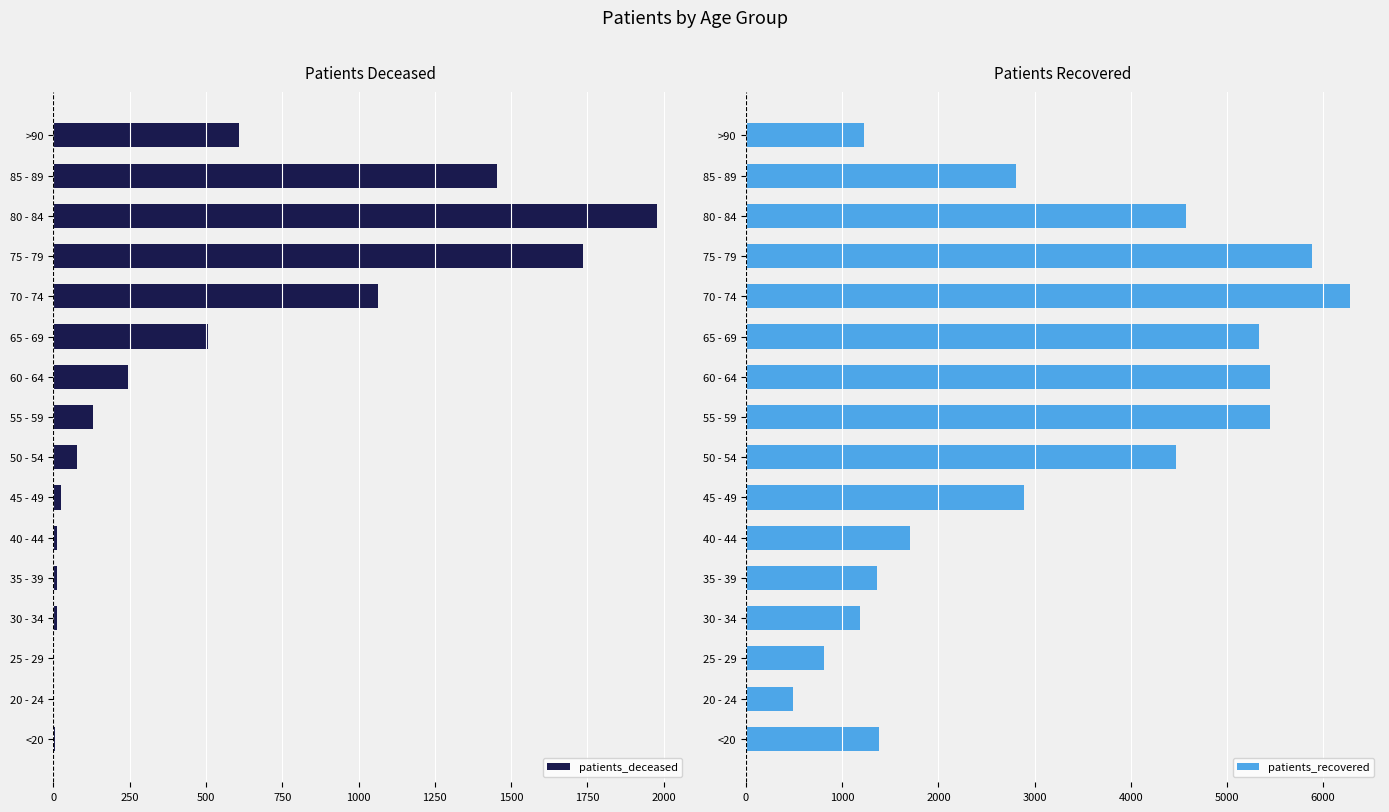

What is the sum of all patients_deceased values?

7865